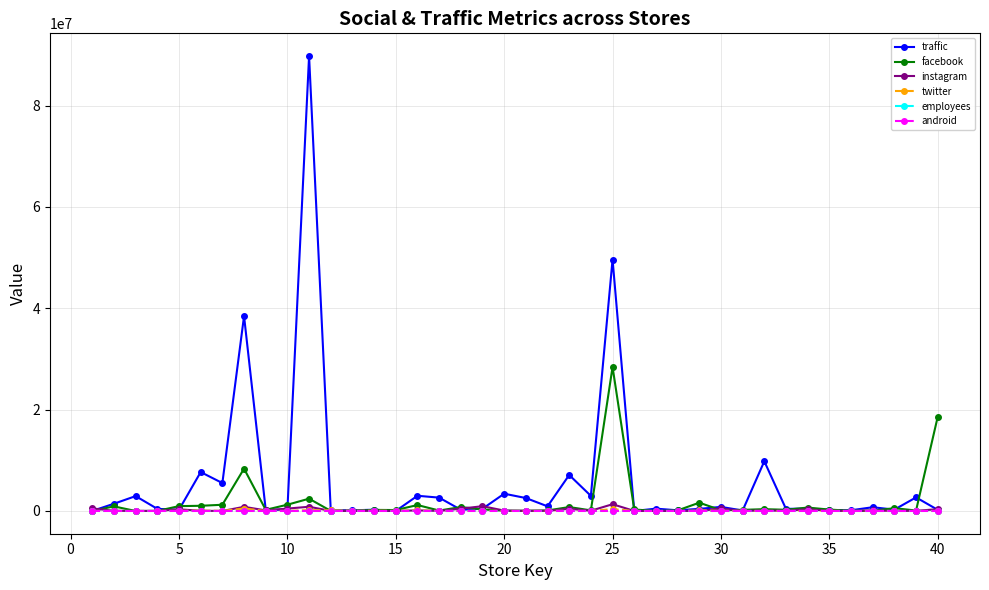

What is the maximum value shown in the chart?

89765800